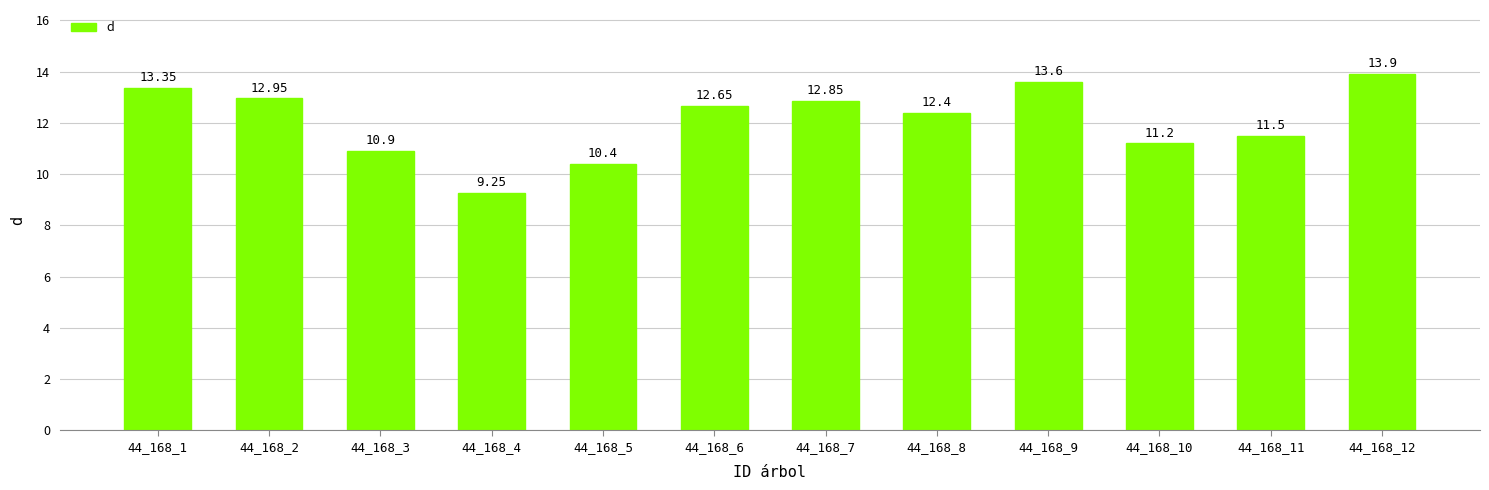

The chart shows a value of 19.6 at 44_168_8. True or false?

False